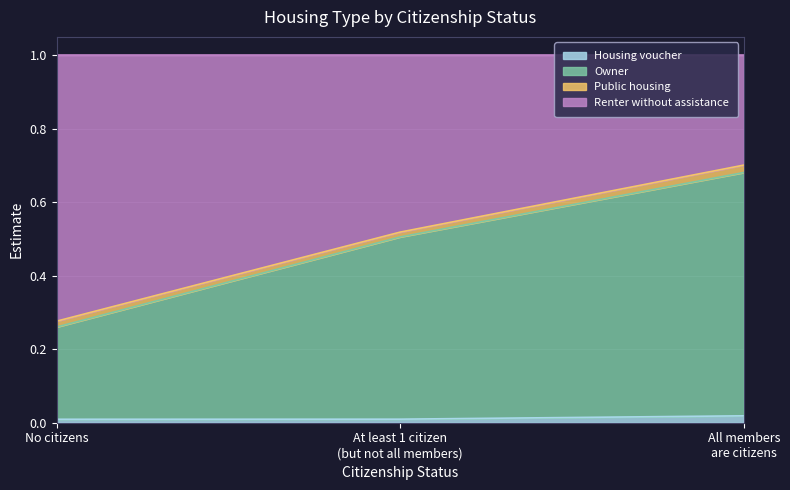

At which label does Owner reach its peak?

All members
are citizens